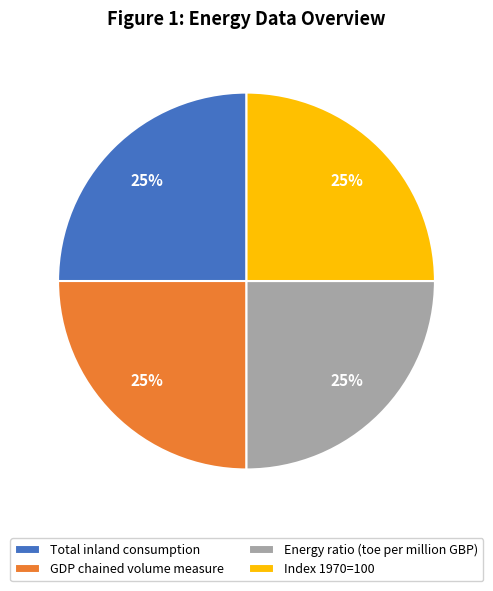

The Total inland consumption slice represents 16% of the pie. True or false?

False